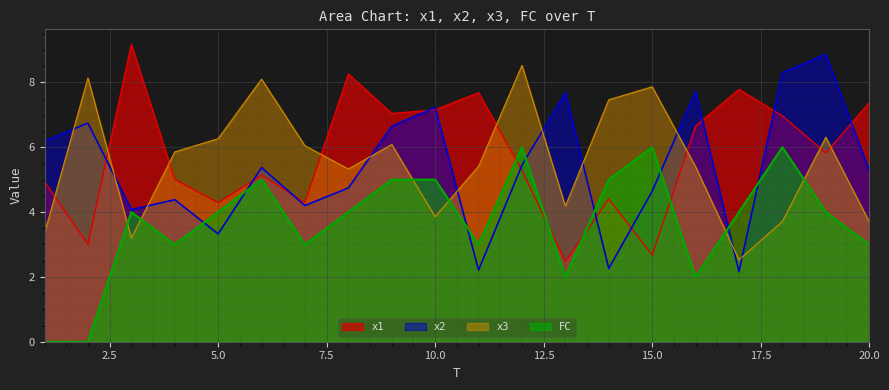

True or false: x2 and FC cross at least once.

True